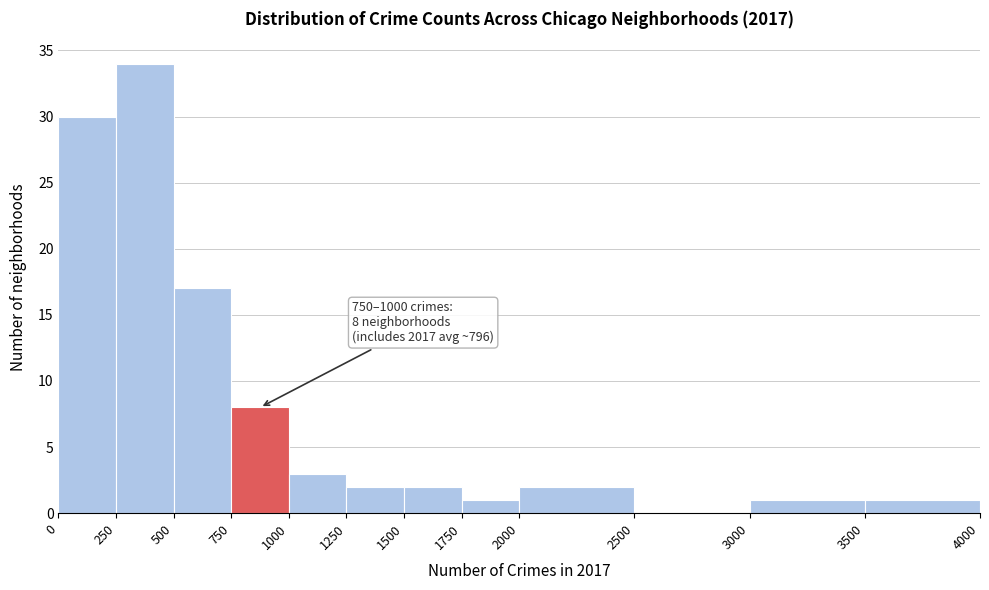

Which range on the x-axis has the tallest bar?

250 to 500